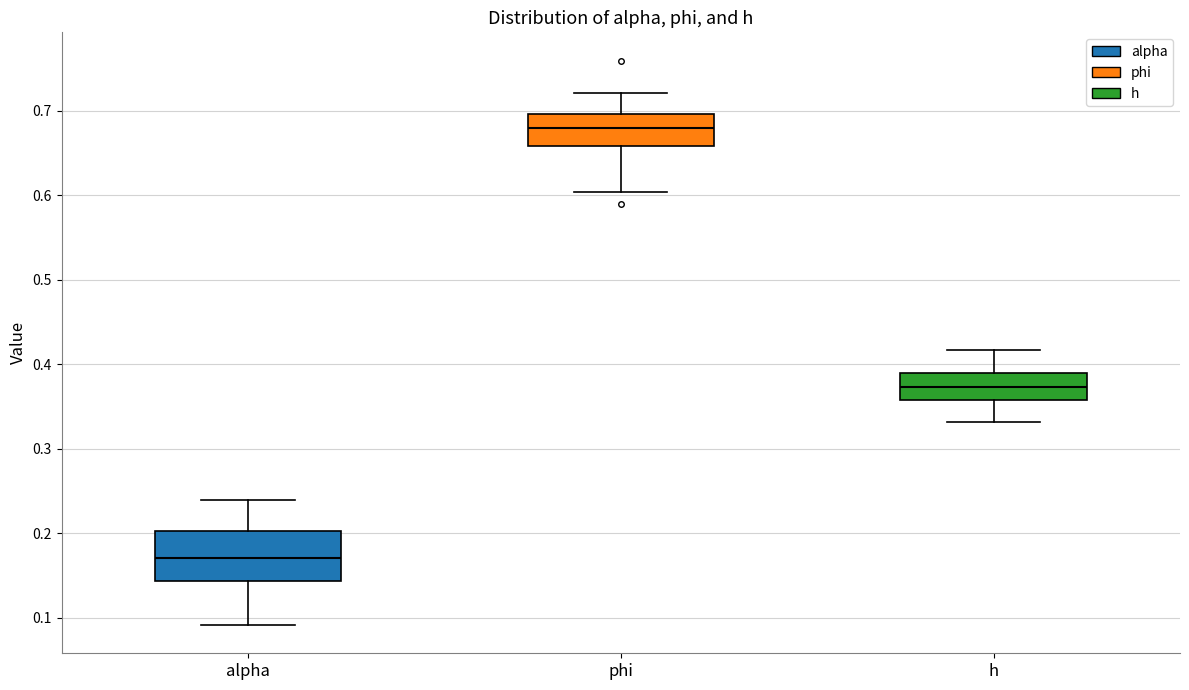

Which box's median line is the lowest?

alpha